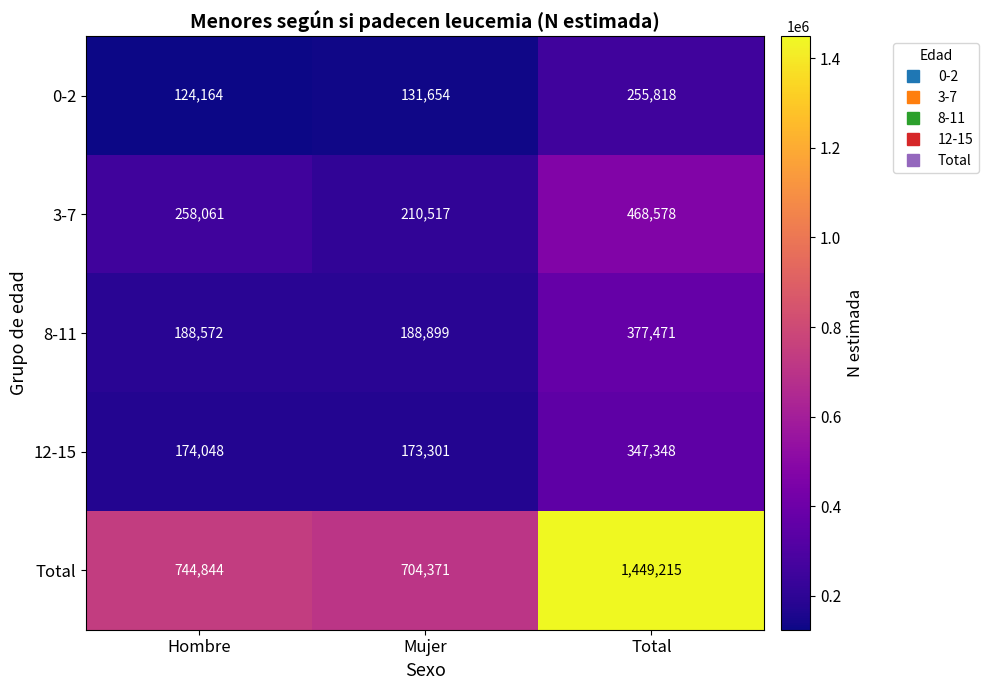

List the series in order of their peak value, lowest first.

0-2, 12-15, 8-11, 3-7, Total